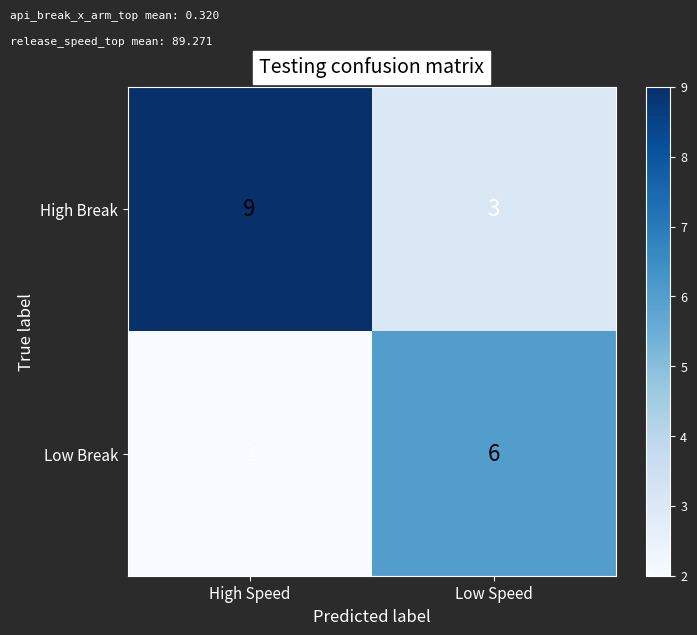

At how many categories does at least one series exceed 7?

1